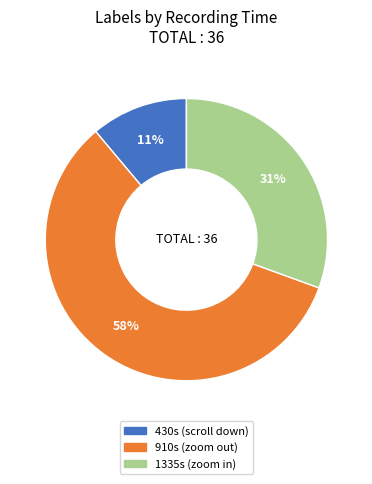

What percentage is the 1335s (zoom in) slice, to the nearest percent?

31%